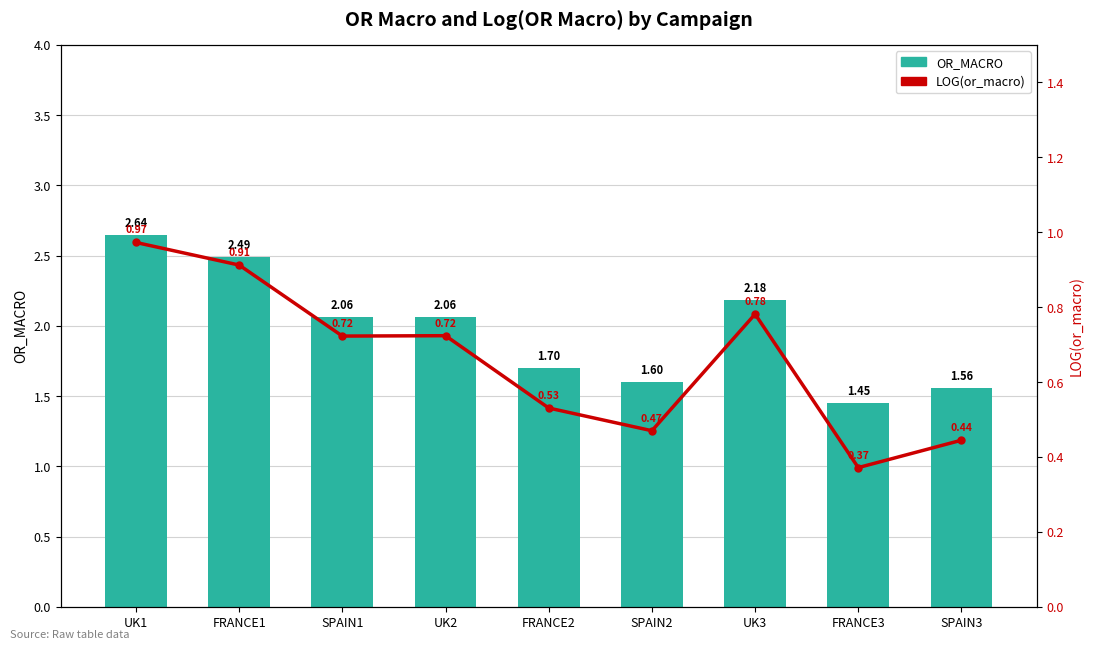

Which series has the largest total across all categories?

OR_MACRO